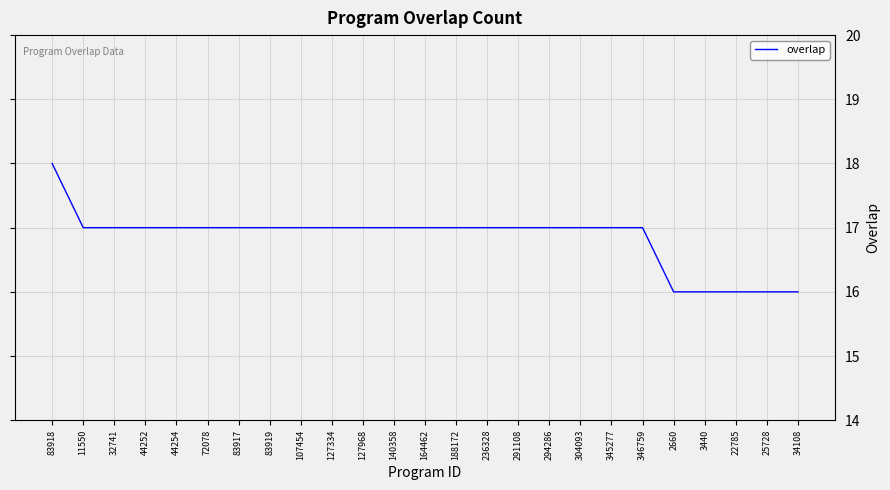

What value does the data have at 140358?

17